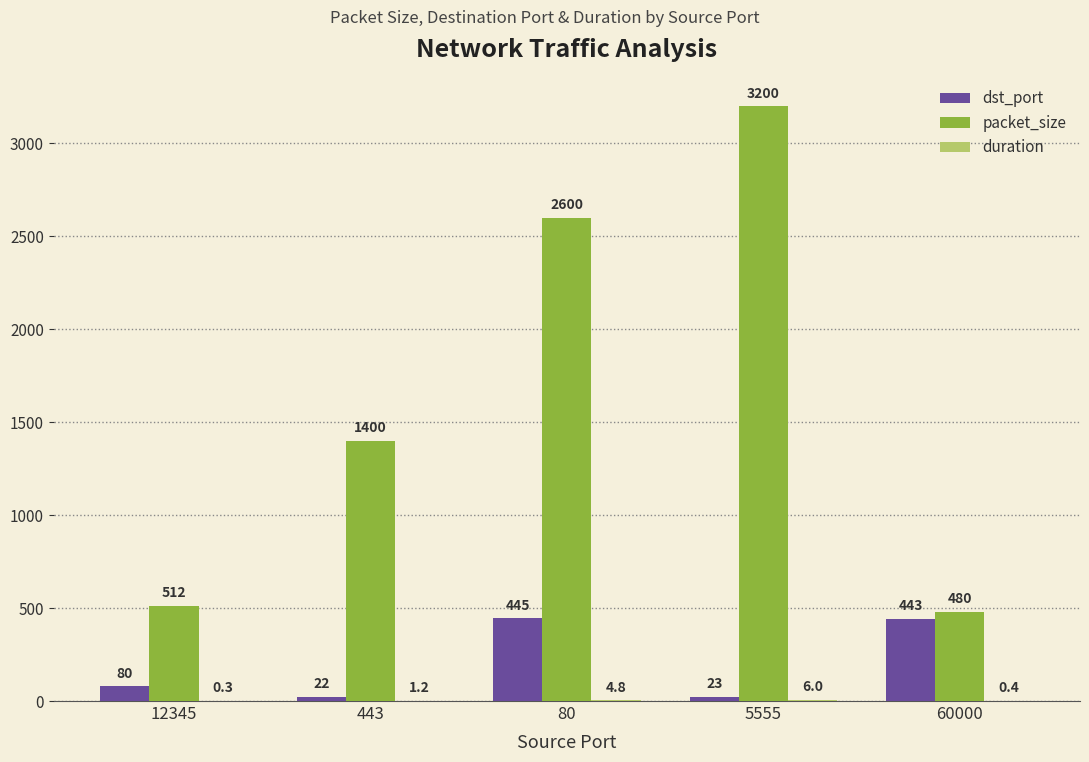

What is the sum of all dst_port values?

1013.0